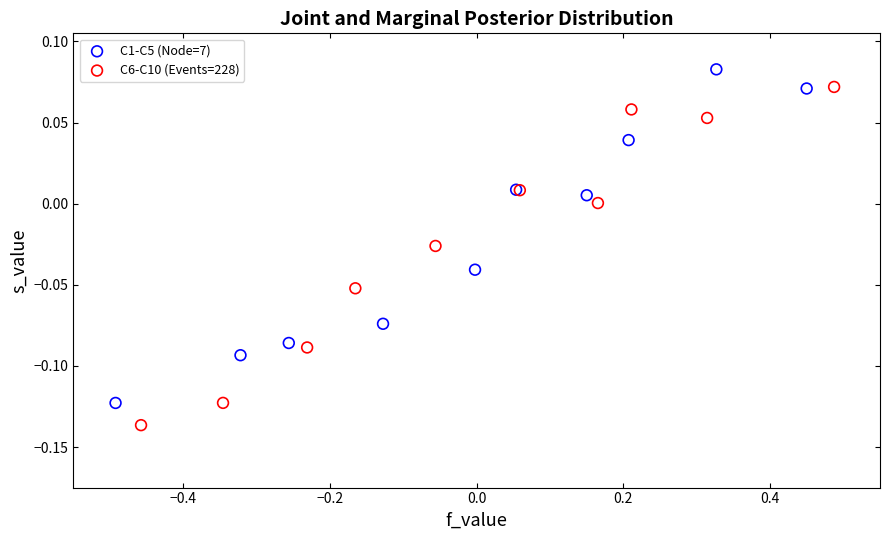

Which series contains the lowest Y value?

C6-C10 (Events=228)